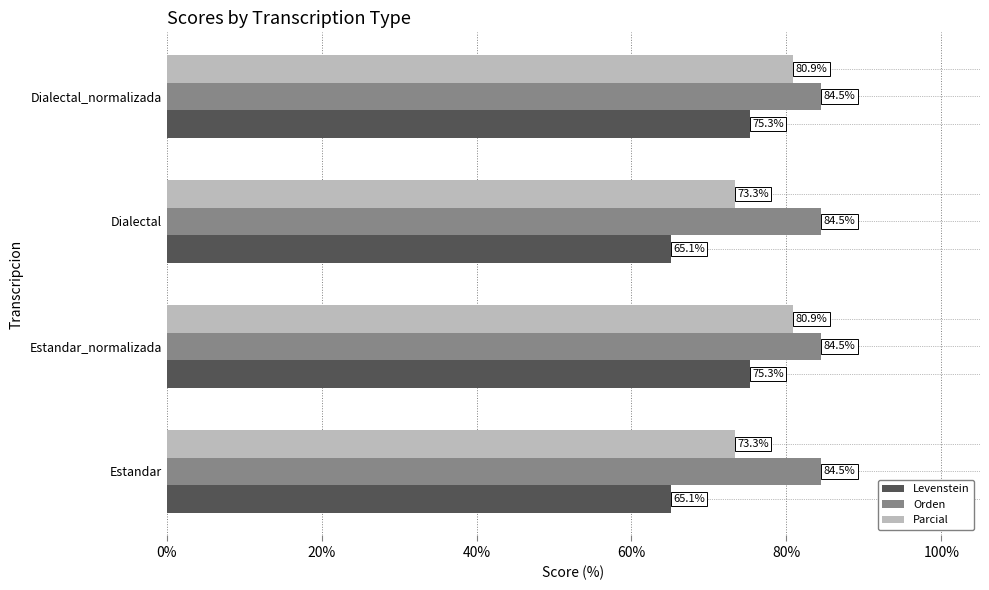

What is the difference between the maximum and second lowest values in the Parcial series?

7.5